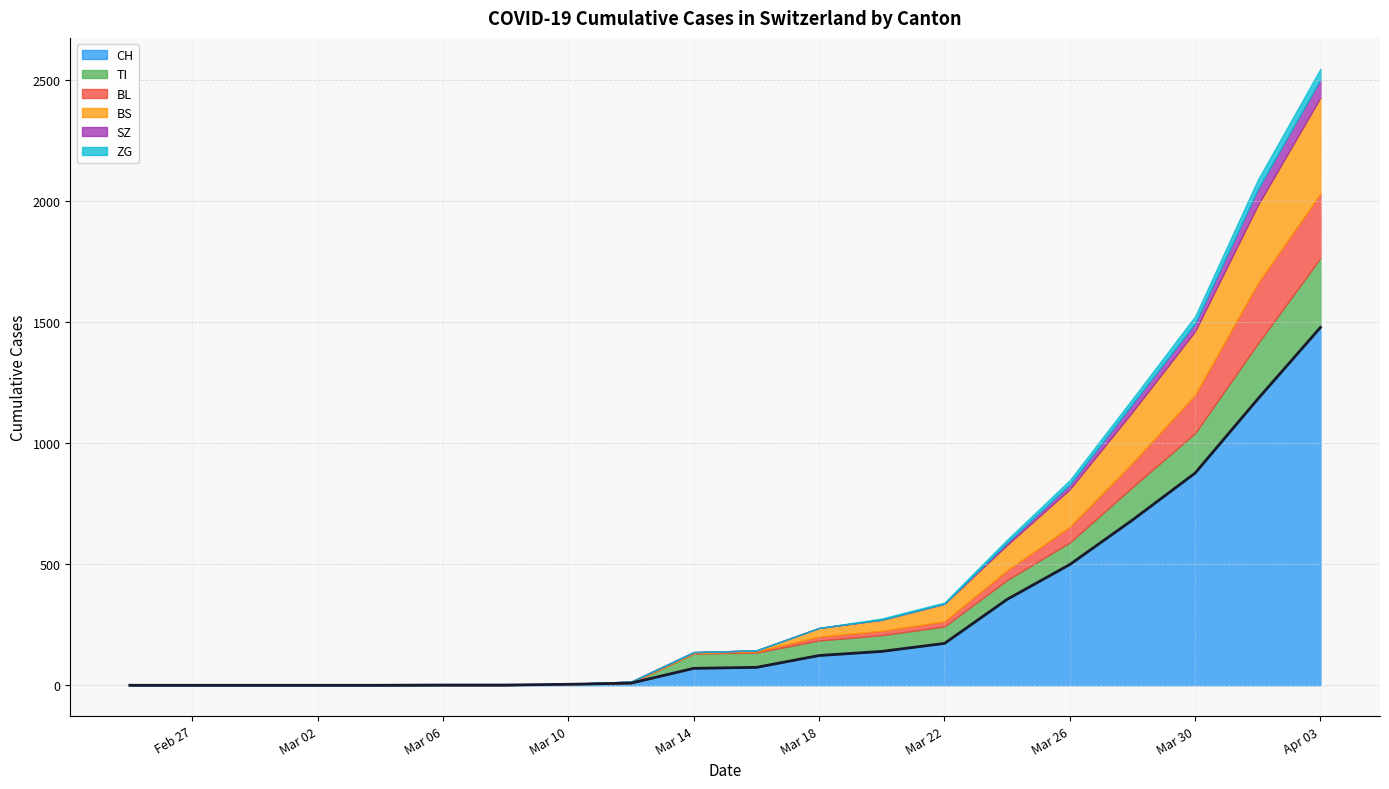

What are all the series names shown in the legend?

CH, TI, BL, BS, SZ, ZG